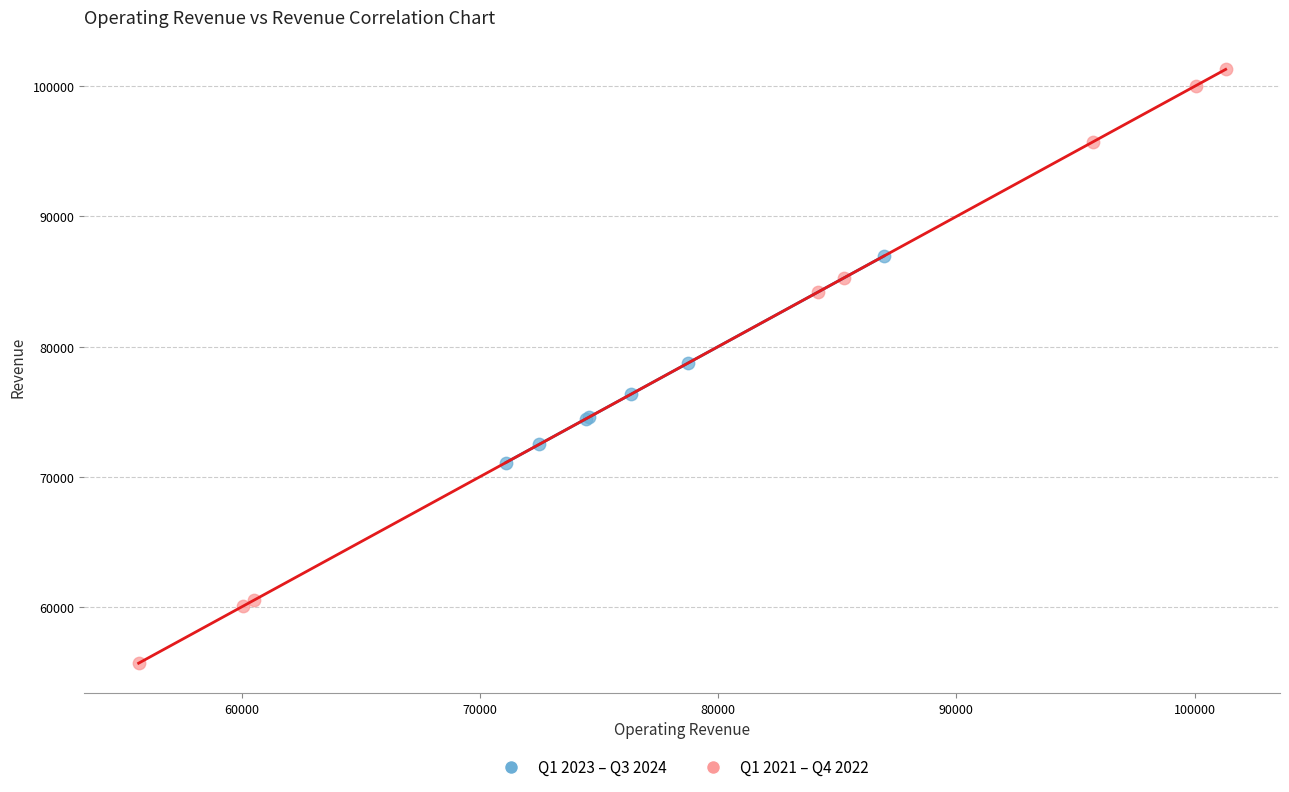

Which series reaches the maximum Y coordinate?

Q1 2021 – Q4 2022